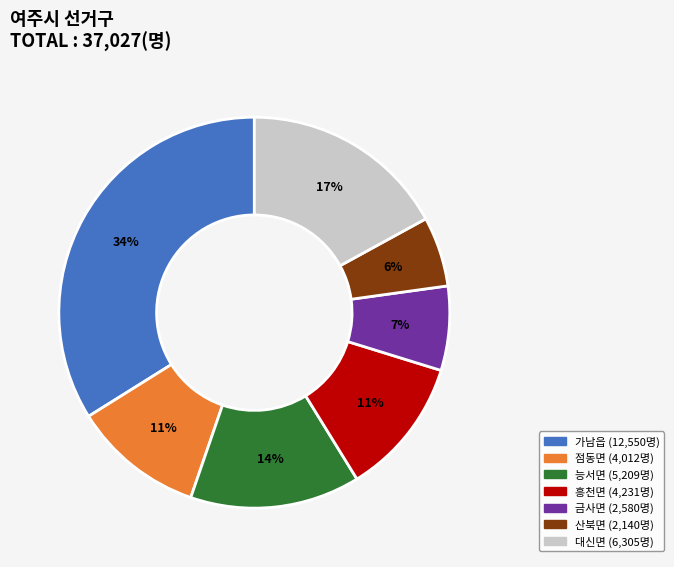

Is there a majority slice in this chart?

No